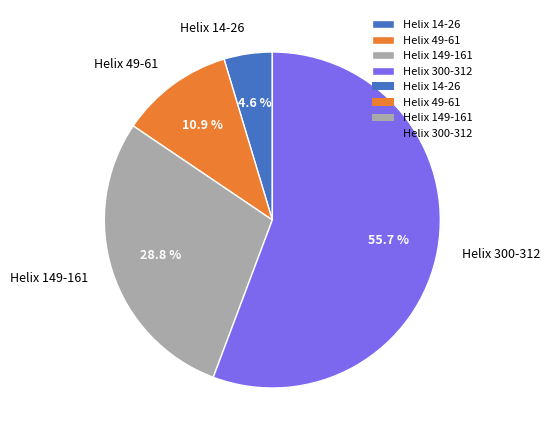

To the nearest percent, what is the difference between the Helix 49-61 and Helix 300-312 slice percentages?

45%